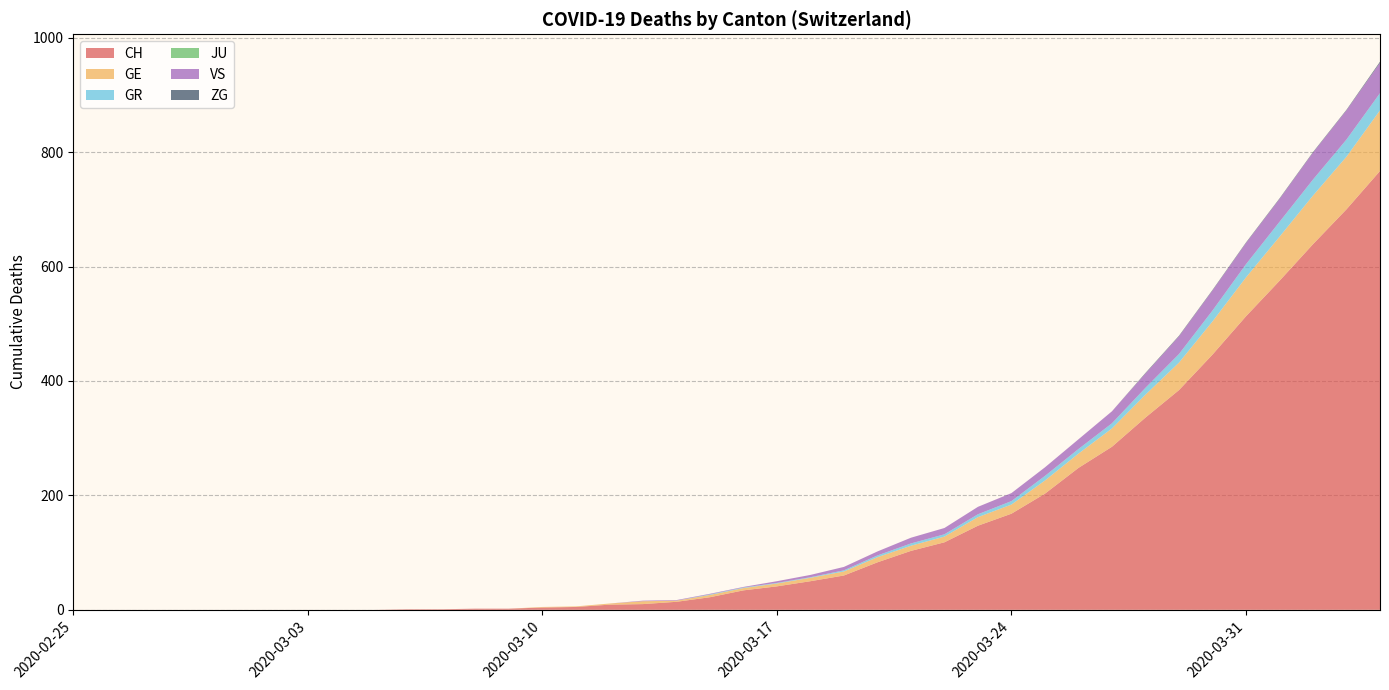

Reading left to right, what are all the values shown in this chart?

CH: 2020-02-25=0	2020-02-26=0	2020-02-27=0	2020-02-28=0	2020-02-29=0	2020-03-01=0	2020-03-02=0	2020-03-03=0	2020-03-04=0	2020-03-05=0	2020-03-06=1	2020-03-07=1	2020-03-08=2	2020-03-09=2	2020-03-10=4	2020-03-11=5	2020-03-12=9	2020-03-13=10	2020-03-14=14	2020-03-15=22	2020-03-16=34	2020-03-17=41	2020-03-18=50	2020-03-19=60	2020-03-20=83	2020-03-21=103	2020-03-22=118	2020-03-23=147	2020-03-24=168	2020-03-25=203	2020-03-26=248	2020-03-27=285	2020-03-28=336	2020-03-29=384	2020-03-30=446	2020-03-31=513	2020-04-01=575	2020-04-02=639	2020-04-03=700	2020-04-04=767
GE: 2020-02-25=0	2020-02-26=0	2020-02-27=0	2020-02-28=0	2020-02-29=0	2020-03-01=0	2020-03-02=0	2020-03-03=0	2020-03-04=0	2020-03-05=0	2020-03-06=0	2020-03-07=0	2020-03-08=0	2020-03-09=0	2020-03-10=1	2020-03-11=1	2020-03-12=2	2020-03-13=5	2020-03-14=2	2020-03-15=4	2020-03-16=4	2020-03-17=5	2020-03-18=6	2020-03-19=7	2020-03-20=9	2020-03-21=9	2020-03-22=10	2020-03-23=15	2020-03-24=16	2020-03-25=23	2020-03-26=25	2020-03-27=32	2020-03-28=40	2020-03-29=48	2020-03-30=58	2020-03-31=68	2020-04-01=77	2020-04-02=85	2020-04-03=92	2020-04-04=106
GR: 2020-02-25=0	2020-02-26=0	2020-02-27=0	2020-02-28=0	2020-02-29=0	2020-03-01=0	2020-03-02=0	2020-03-03=0	2020-03-04=0	2020-03-05=0	2020-03-06=0	2020-03-07=0	2020-03-08=0	2020-03-09=0	2020-03-10=0	2020-03-11=0	2020-03-12=0	2020-03-13=0	2020-03-14=0	2020-03-15=1	2020-03-16=1	2020-03-17=1	2020-03-18=1	2020-03-19=2	2020-03-20=3	2020-03-21=4	2020-03-22=4	2020-03-23=5	2020-03-24=6	2020-03-25=8	2020-03-26=8	2020-03-27=9	2020-03-28=12	2020-03-29=15	2020-03-30=19	2020-03-31=23	2020-04-01=26	2020-04-02=28	2020-04-03=30	2020-04-04=30
JU: 2020-02-25=0	2020-02-26=0	2020-02-27=0	2020-02-28=0	2020-02-29=0	2020-03-01=0	2020-03-02=0	2020-03-03=0	2020-03-04=0	2020-03-05=0	2020-03-06=0	2020-03-07=0	2020-03-08=0	2020-03-09=0	2020-03-10=0	2020-03-11=0	2020-03-12=0	2020-03-13=0	2020-03-14=0	2020-03-15=0	2020-03-16=0	2020-03-17=0	2020-03-18=0	2020-03-19=0	2020-03-20=0	2020-03-21=0	2020-03-22=0	2020-03-23=0	2020-03-24=0	2020-03-25=0	2020-03-26=0	2020-03-27=0	2020-03-28=0	2020-03-29=0	2020-03-30=0	2020-03-31=0	2020-04-01=0	2020-04-02=0	2020-04-03=0	2020-04-04=0
VS: 2020-02-25=0	2020-02-26=0	2020-02-27=0	2020-02-28=0	2020-02-29=0	2020-03-01=0	2020-03-02=0	2020-03-03=0	2020-03-04=0	2020-03-05=0	2020-03-06=0	2020-03-07=0	2020-03-08=0	2020-03-09=0	2020-03-10=0	2020-03-11=0	2020-03-12=0	2020-03-13=1	2020-03-14=1	2020-03-15=1	2020-03-16=1	2020-03-17=3	2020-03-18=4	2020-03-19=6	2020-03-20=7	2020-03-21=10	2020-03-22=11	2020-03-23=13	2020-03-24=14	2020-03-25=15	2020-03-26=17	2020-03-27=21	2020-03-28=25	2020-03-29=31	2020-03-30=35	2020-03-31=37	2020-04-01=40	2020-04-02=47	2020-04-03=51	2020-04-04=53
ZG: 2020-02-25=0	2020-02-26=0	2020-02-27=0	2020-02-28=0	2020-02-29=0	2020-03-01=0	2020-03-02=0	2020-03-03=0	2020-03-04=0	2020-03-05=0	2020-03-06=0	2020-03-07=0	2020-03-08=0	2020-03-09=0	2020-03-10=0	2020-03-11=0	2020-03-12=0	2020-03-13=0	2020-03-14=0	2020-03-15=0	2020-03-16=0	2020-03-17=0	2020-03-18=0	2020-03-19=0	2020-03-20=0	2020-03-21=0	2020-03-22=0	2020-03-23=0	2020-03-24=0	2020-03-25=0	2020-03-26=0	2020-03-27=0	2020-03-28=1	2020-03-29=1	2020-03-30=1	2020-03-31=1	2020-04-01=1	2020-04-02=1	2020-04-03=1	2020-04-04=2